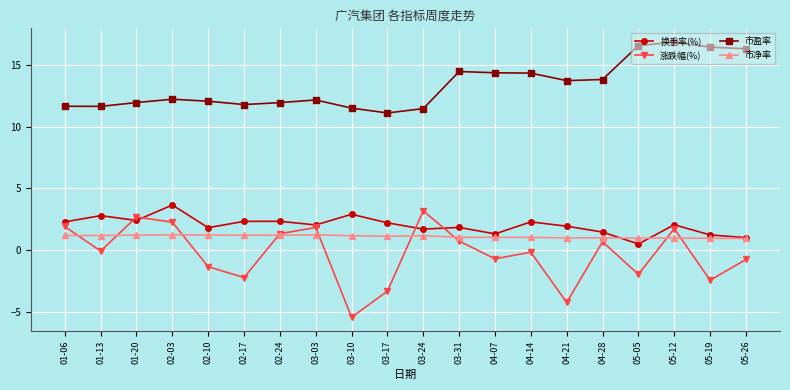

What is the label of the 10th point from the right?

03-24